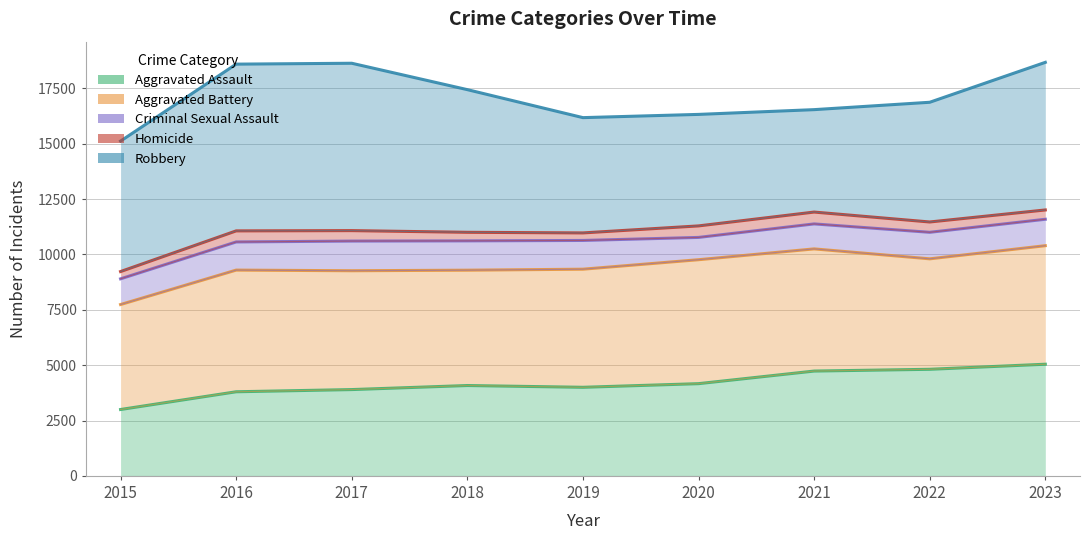

Reading left to right, extract all data points from this chart.

Aggravated Assault: 2015=2997	2016=3798	2017=3897	2018=4080	2019=4000	2020=4164	2021=4733	2022=4813	2023=5042
Aggravated Battery: 2015=7738	2016=9293	2017=9264	2018=9289	2019=9334	2020=9762	2021=10251	2022=9802	2023=10395
Criminal Sexual Assault: 2015=8899	2016=10564	2017=10604	2018=10613	2019=10632	2020=10769	2021=11379	2022=11000	2023=11589
Homicide: 2015=9227	2016=11064	2017=11076	2018=11000	2019=10972	2020=11289	2021=11914	2022=11466	2023=12009
Robbery: 2015=15120	2016=18595	2017=18635	2018=17443	2019=16179	2020=16325	2021=16540	2022=16873	2023=18676